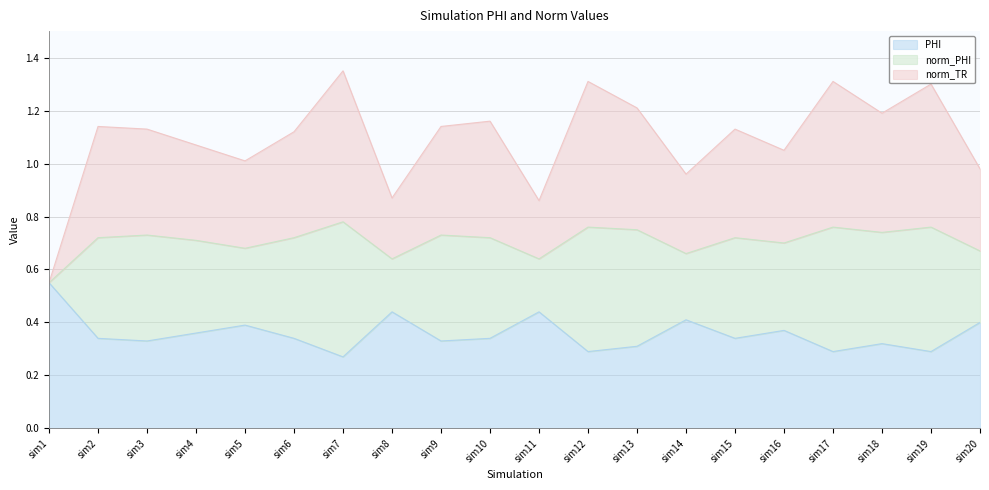

At which label does PHI reach its peak?

sim1